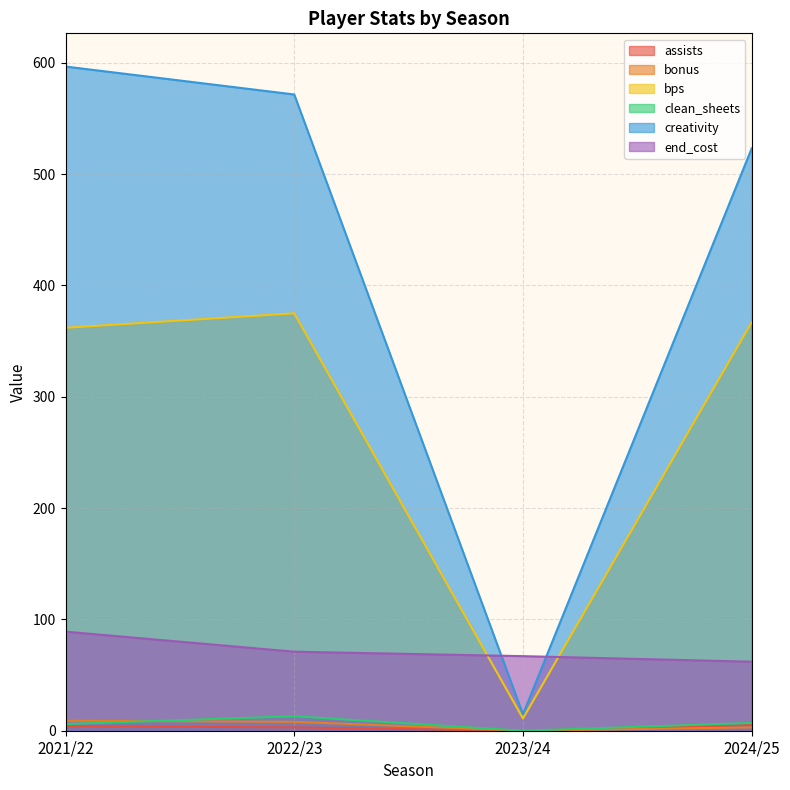

Which category has the highest value in the creativity series?

2021/22